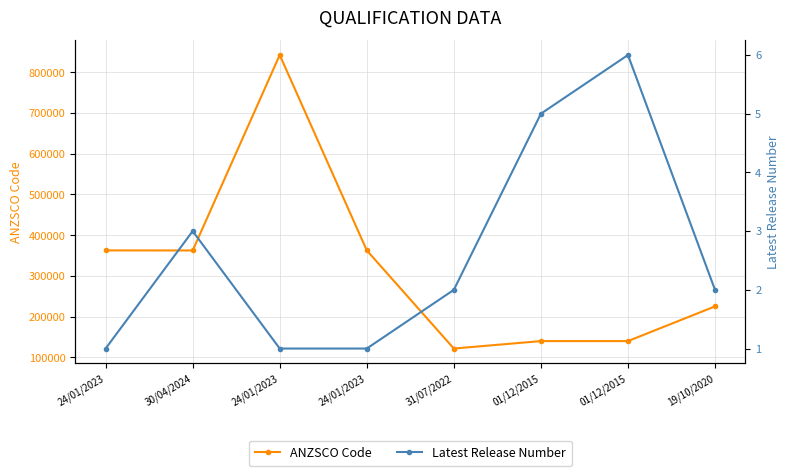

What is the difference between the maximum and minimum values in the Latest Release Number series?

5